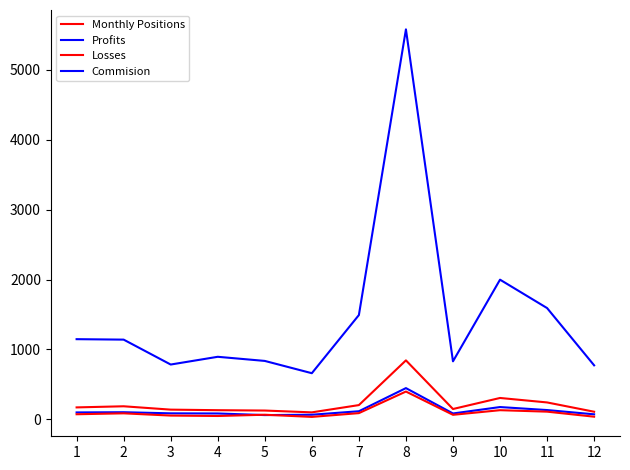

Is this an area chart (filled region under the line)?

No